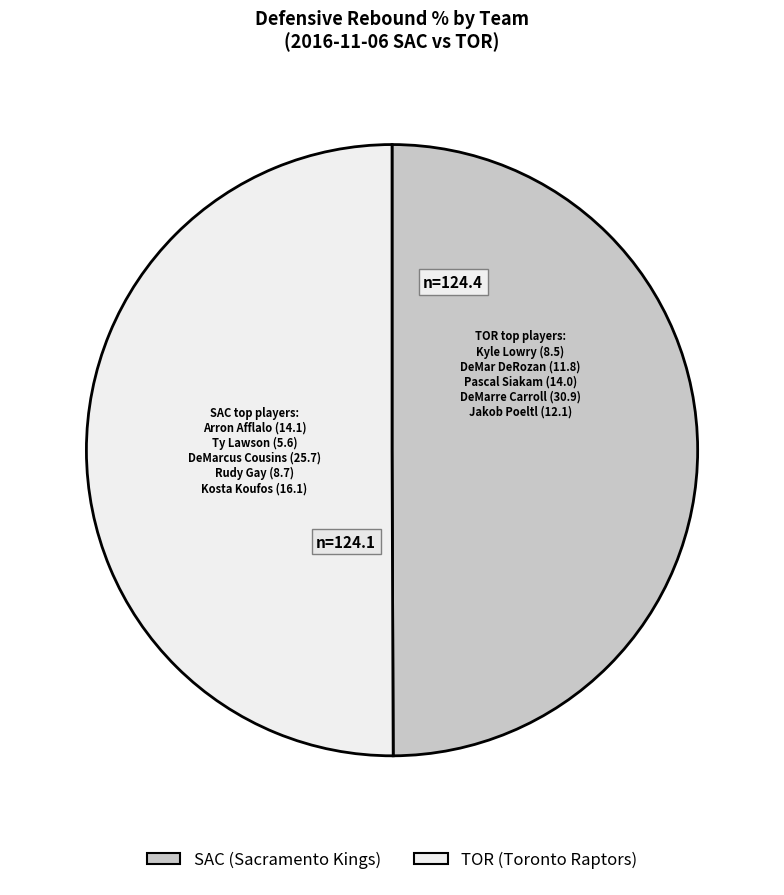

How many slices are in this pie chart?

2